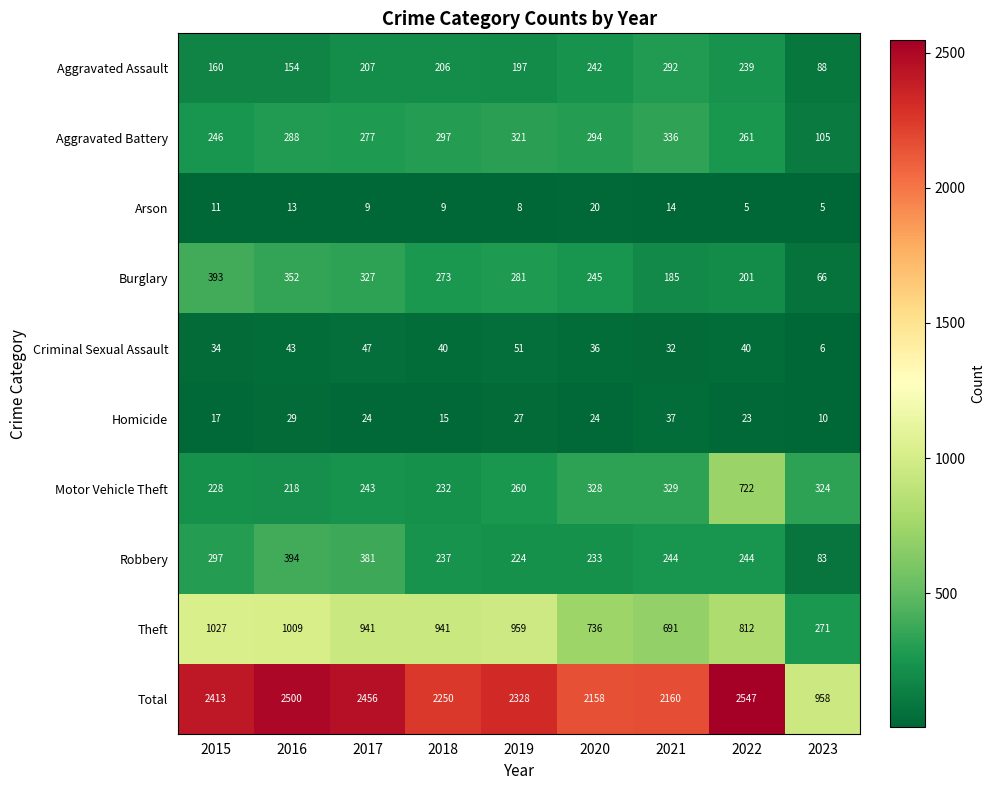

At which category is the sum across all series the highest?

2022